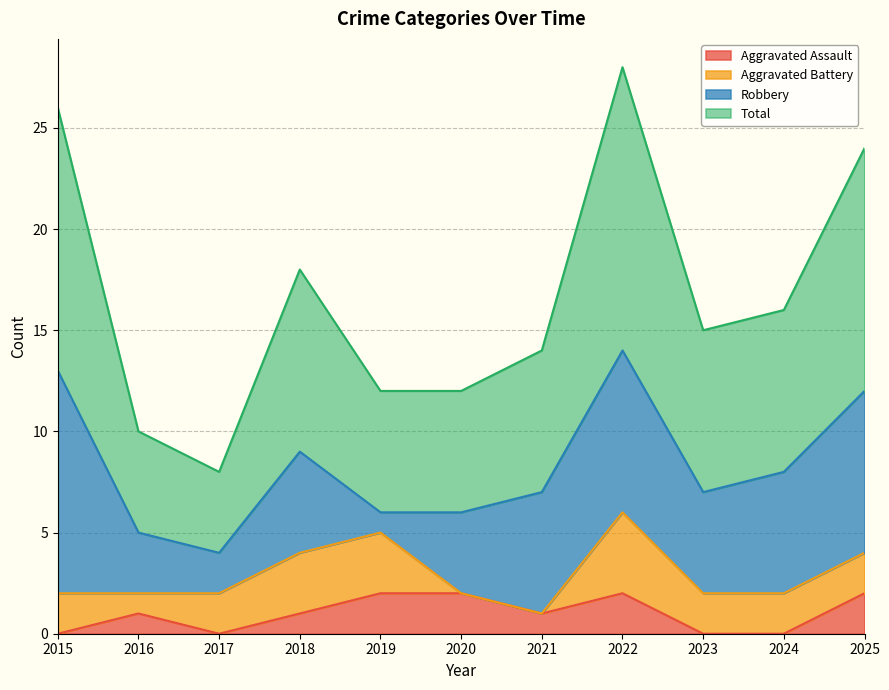

What is the difference between the Total values at 2025 and 2022?

4